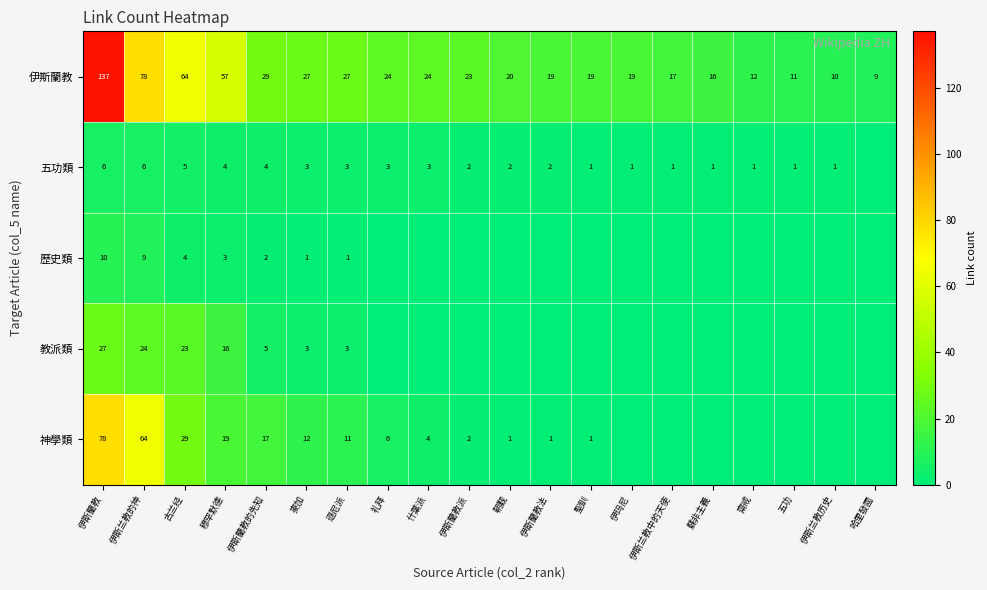

At 伊斯蘭教, list the series in order from largest to smallest.

伊斯蘭教, 神學類, 教派類, 歷史類, 五功類